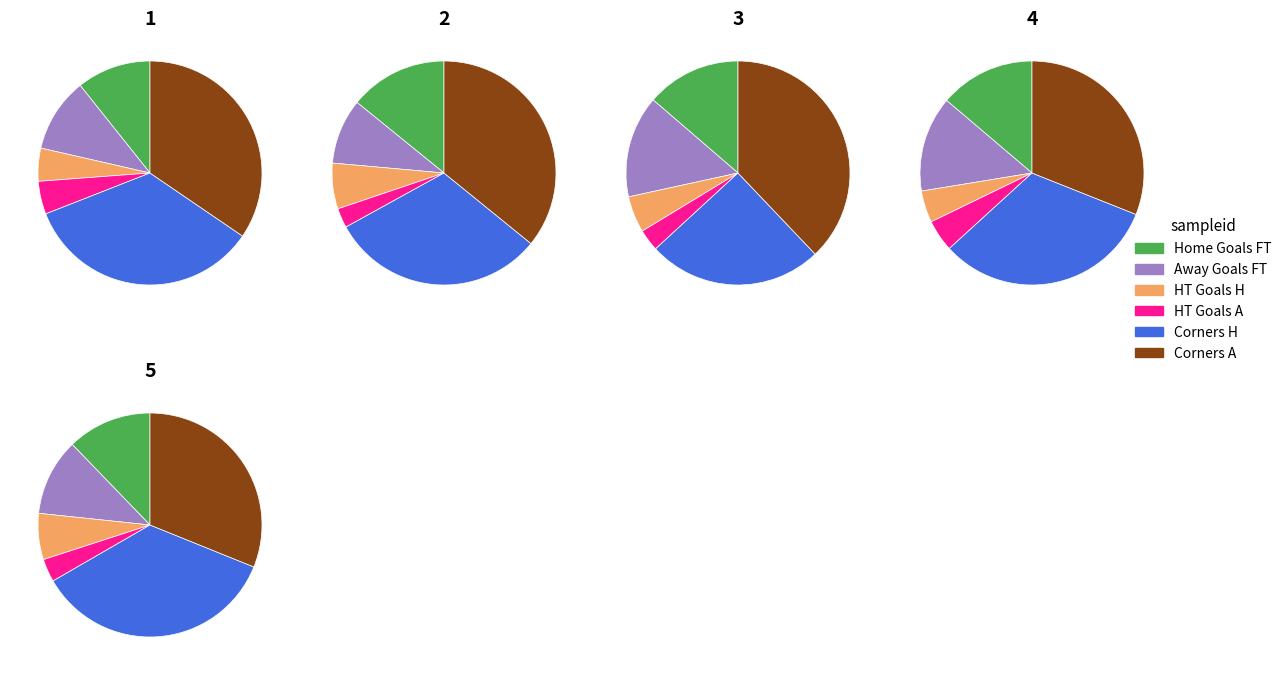

Does 0 represent more than half of the total?

No